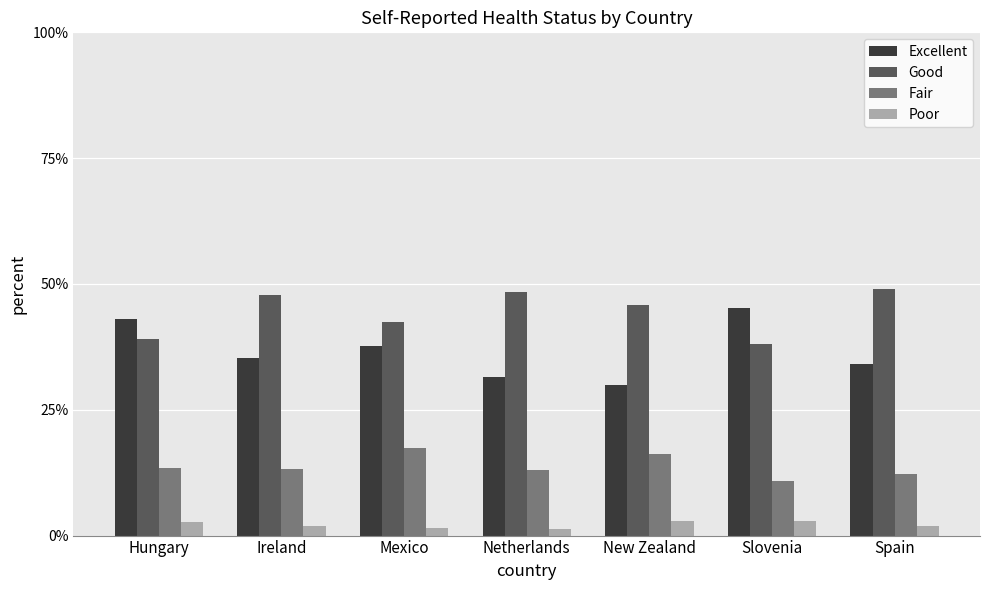

True or false: Good has a value of 75.1 at Netherlands.

False